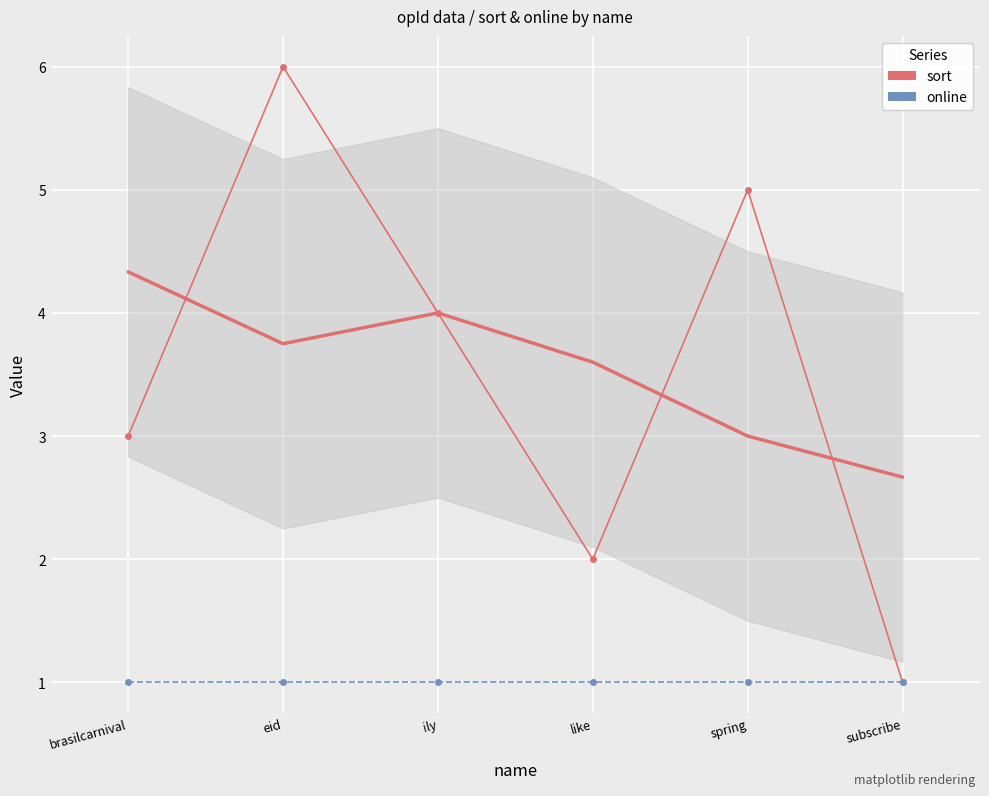

What is the difference between the highest and lowest values at ily?

3